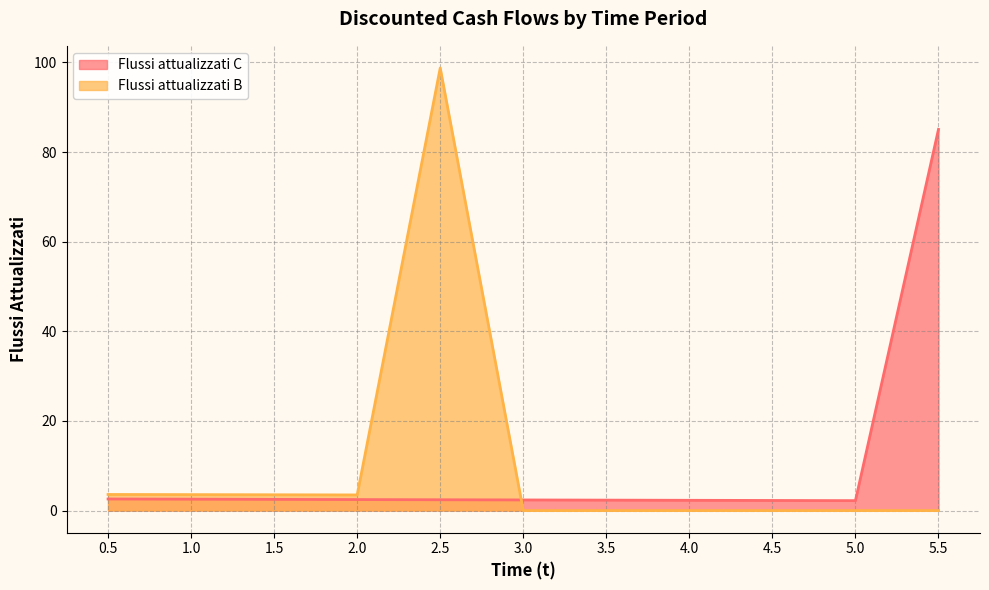

Where do Flussi attualizzati B and Flussi attualizzati C first cross each other?

2.5 and 3.0